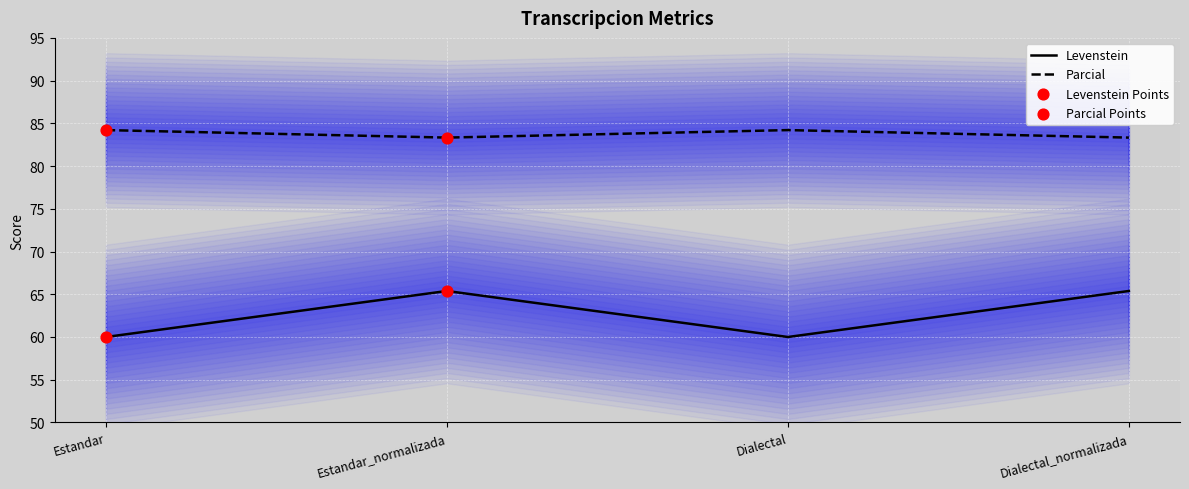

Which series has the largest total across all categories?

Parcial